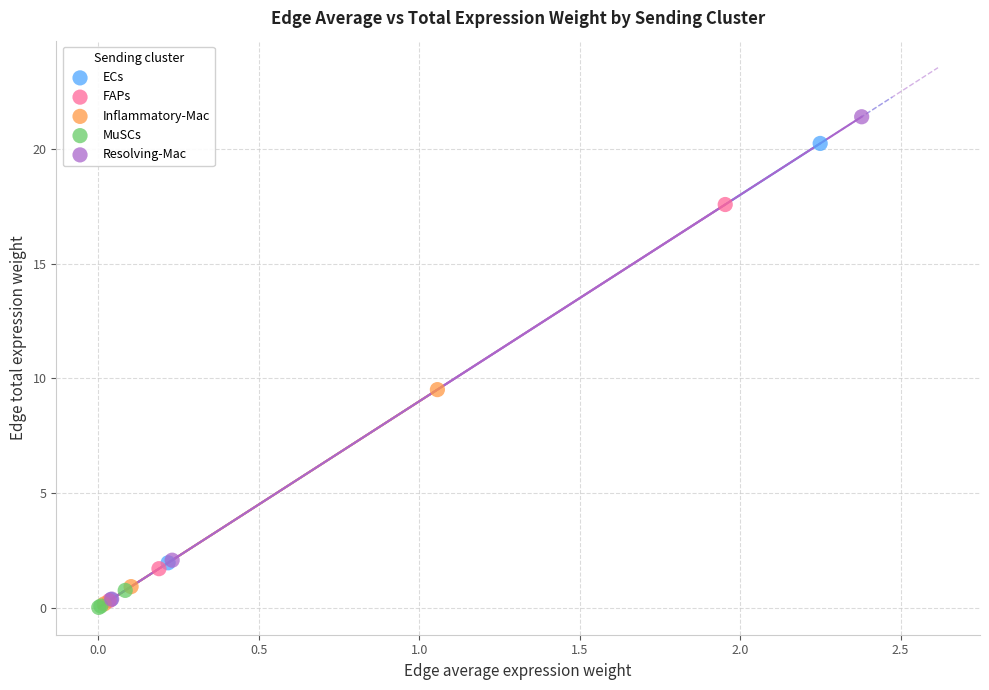

Which series contains the highest Y value?

Resolving-Mac